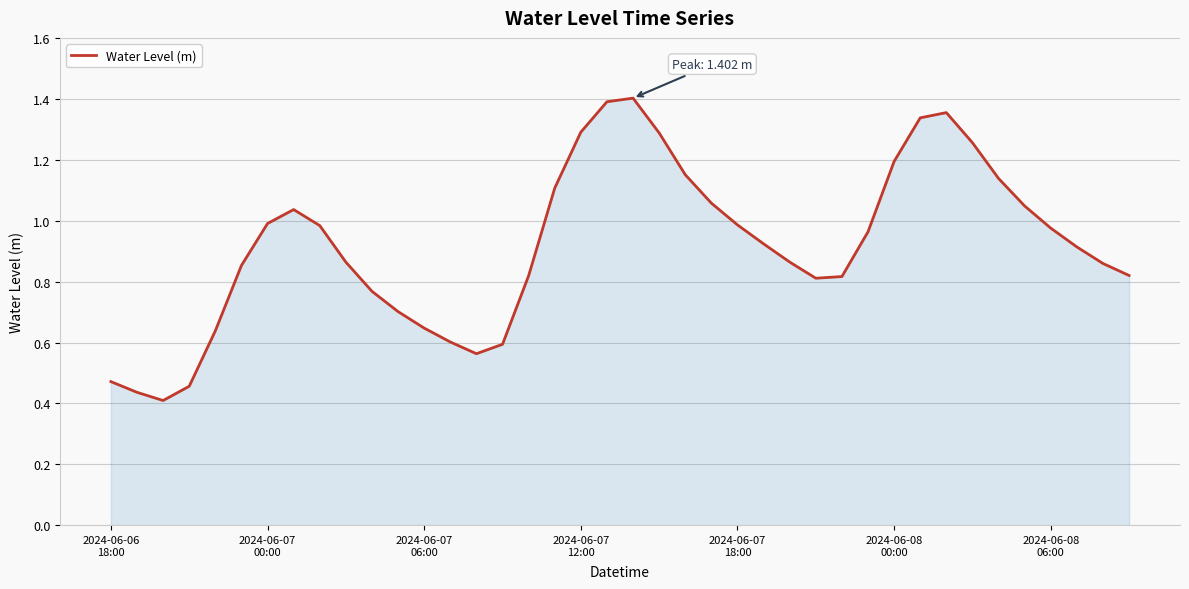

What is the value of the 21st point from the left?

1.4